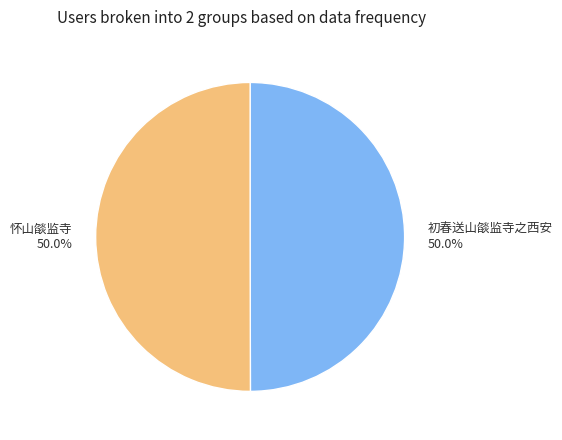

Approximately how many times larger is the value at 怀山燄监寺 compared to 初春送山燄监寺之西安?

1.0